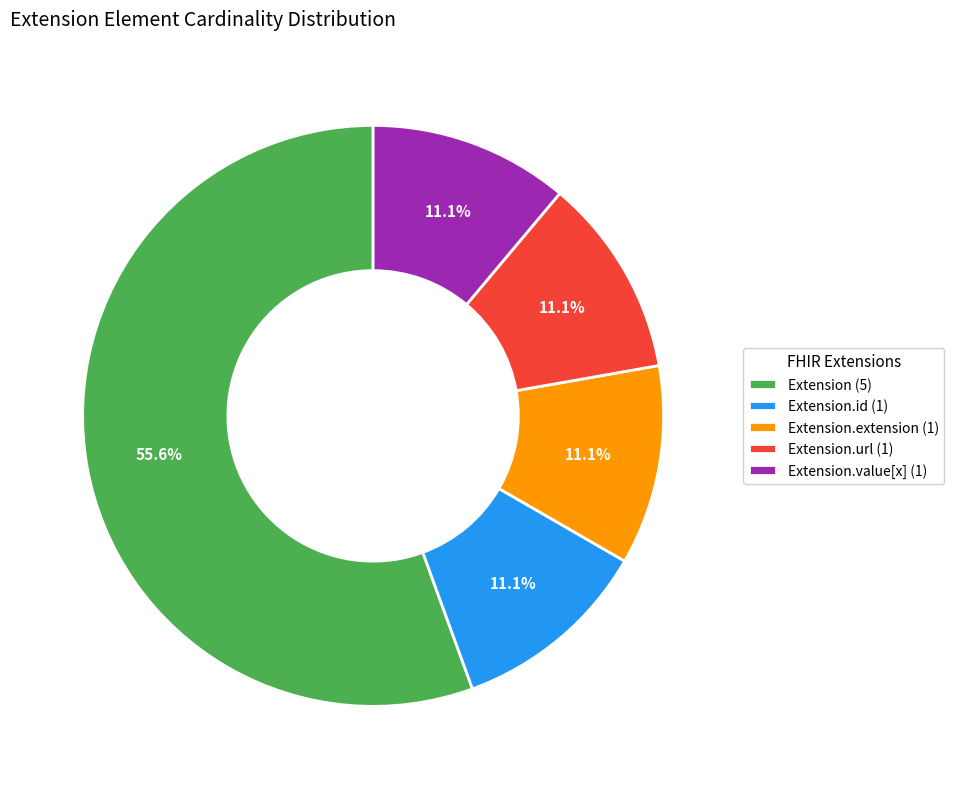

Does Extension.id (1) represent more than half of the total?

No